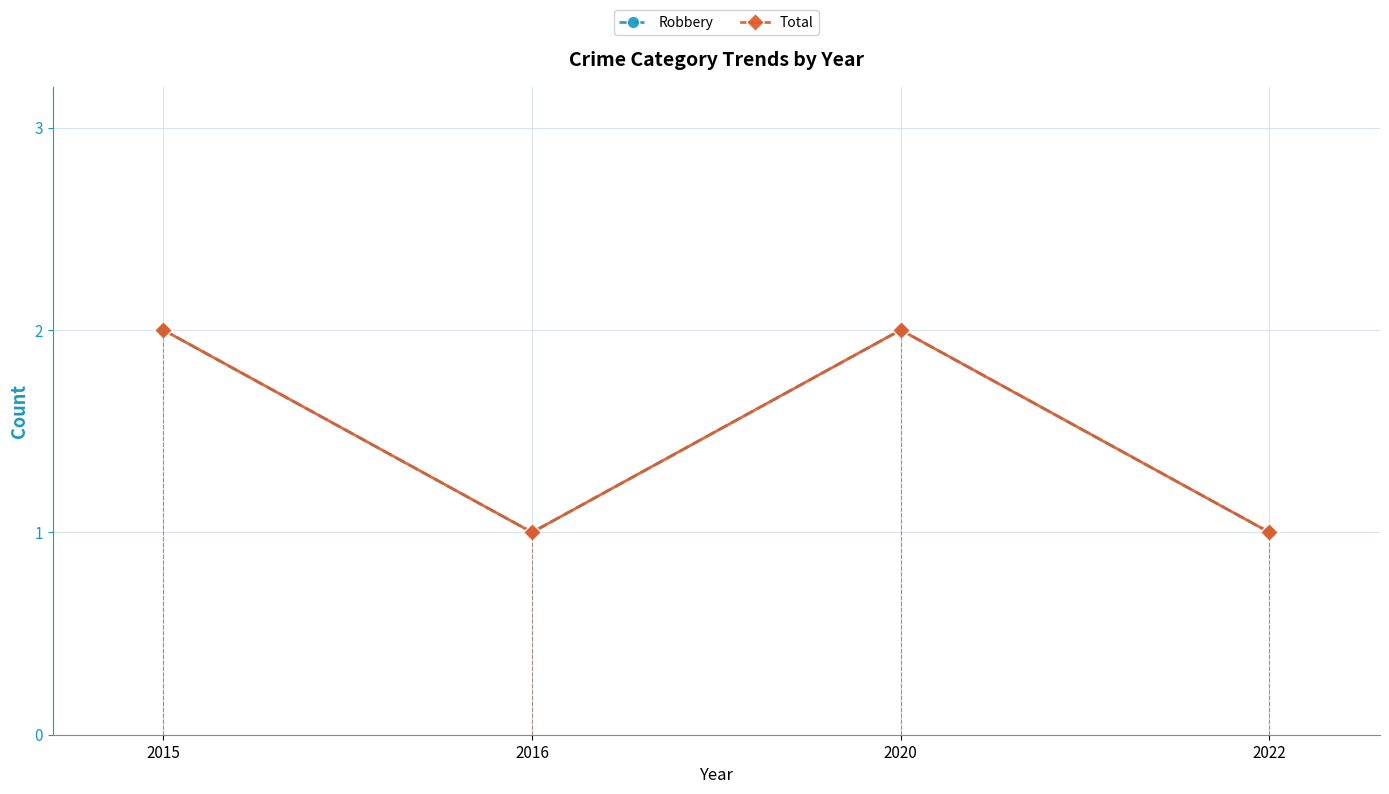

What is the sum of the Total values at 2016 and 2022?

2